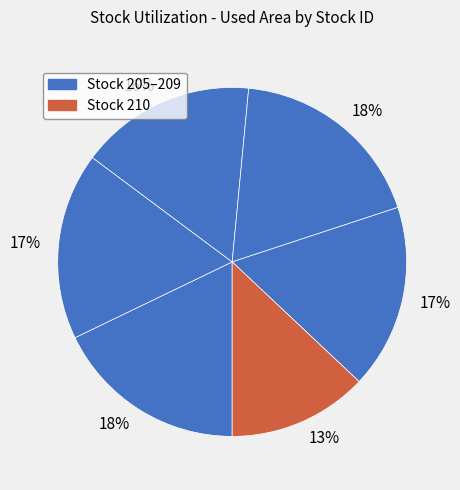

How many slices are in this pie chart?

6